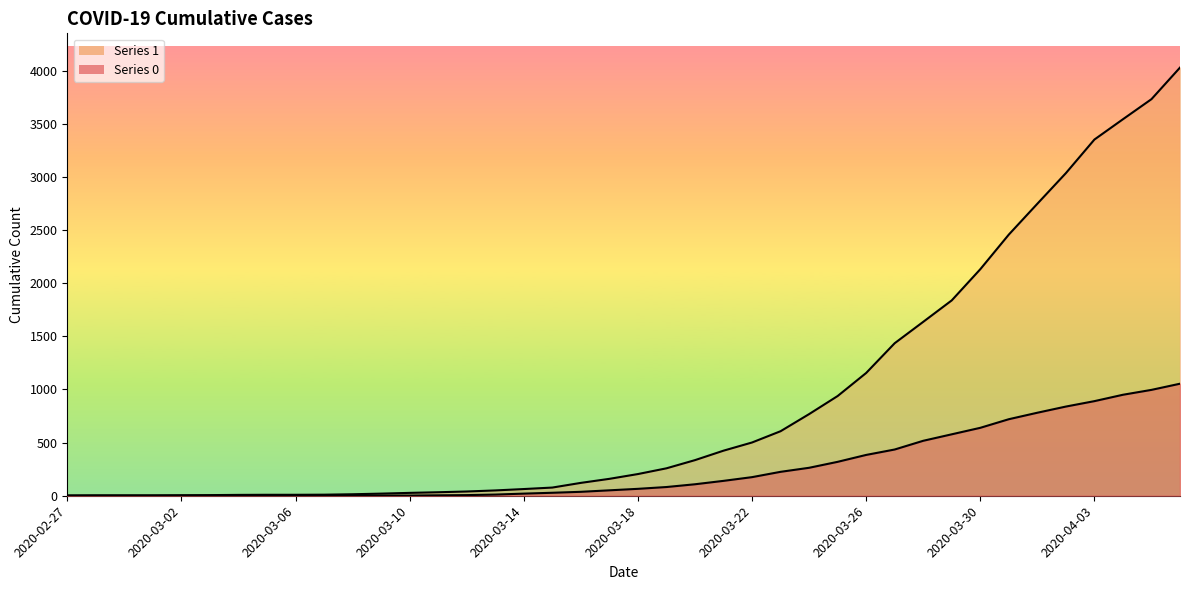

What is the sum of the 1 values at 2020-03-16 and 2020-03-05?

130